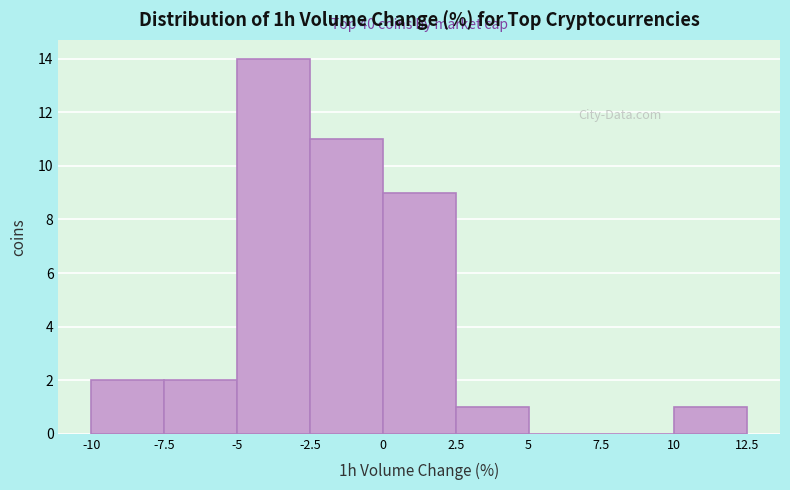

Over which range of the x-axis is the bar tallest?

-5 to -2.5